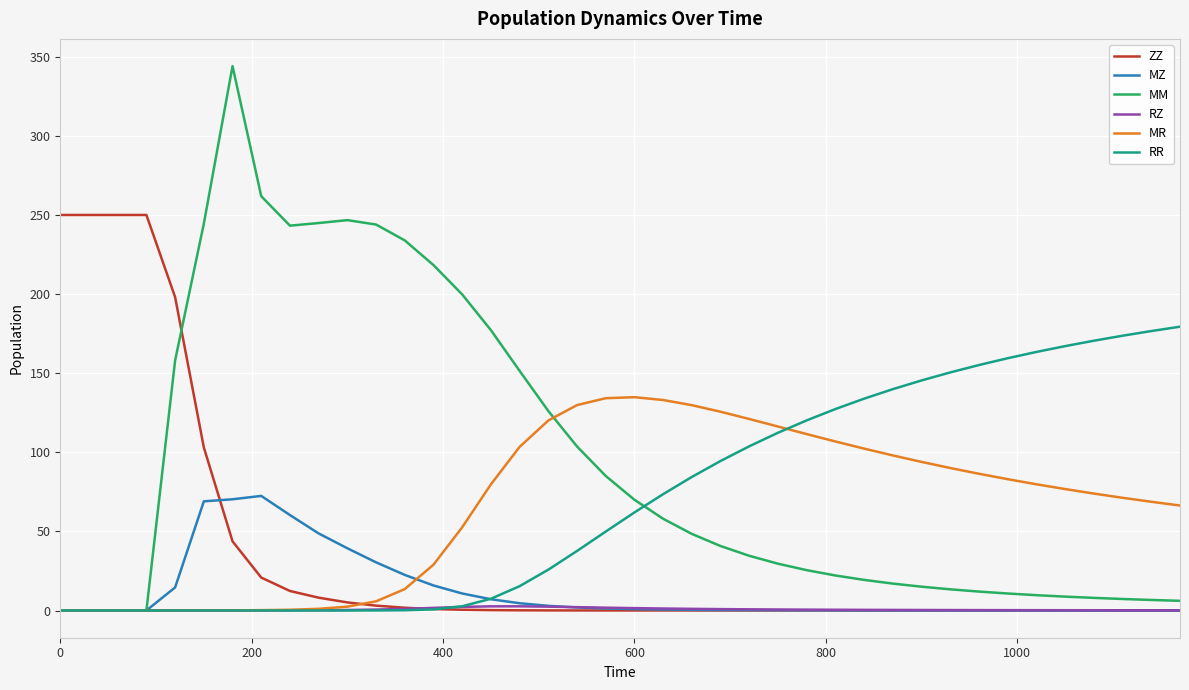

What is the maximum value shown in the chart?

344.1